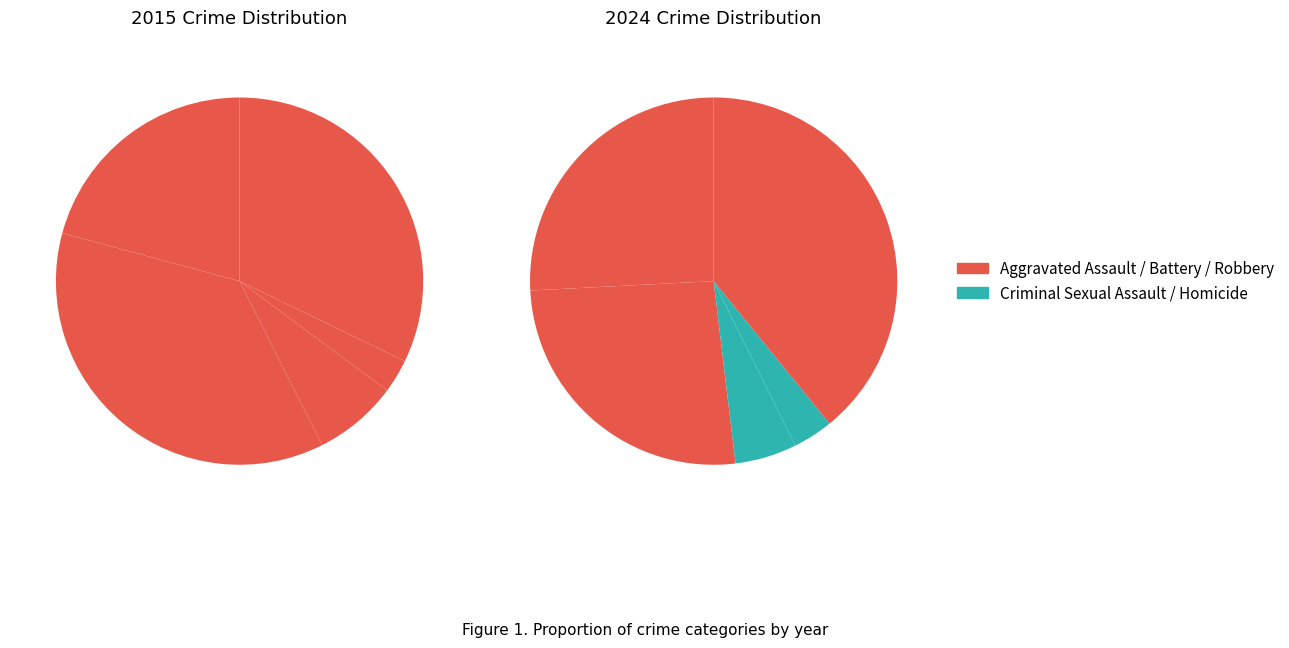

True or false: values_2024 accounts for 37% of the total.

True